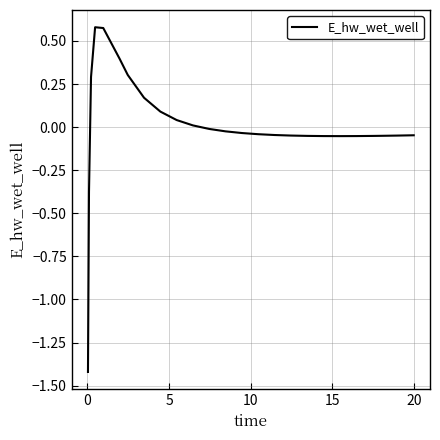

What is the minimum value shown in the chart?

-1.4